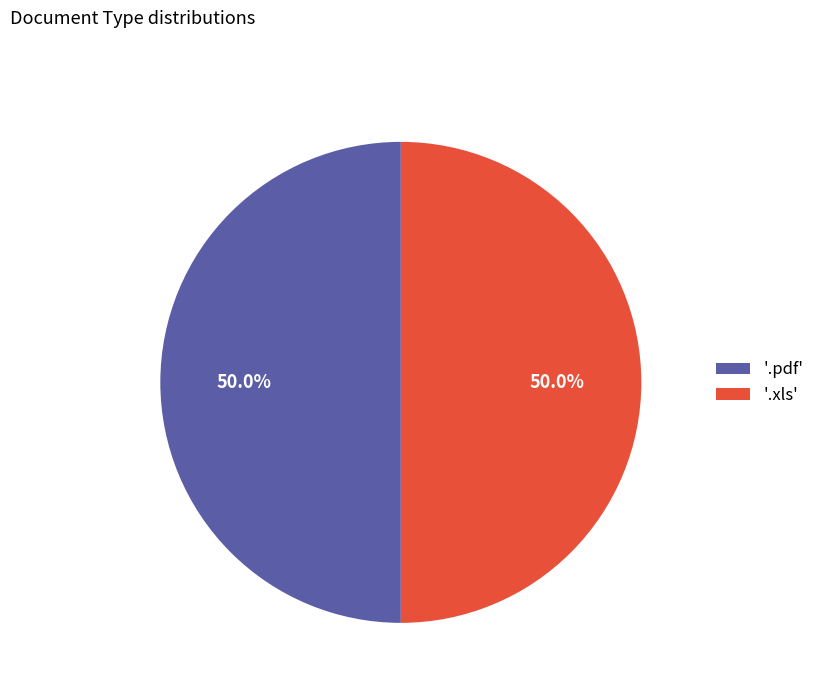

What is the total percentage of '.pdf' and '.xls'?

100.0%